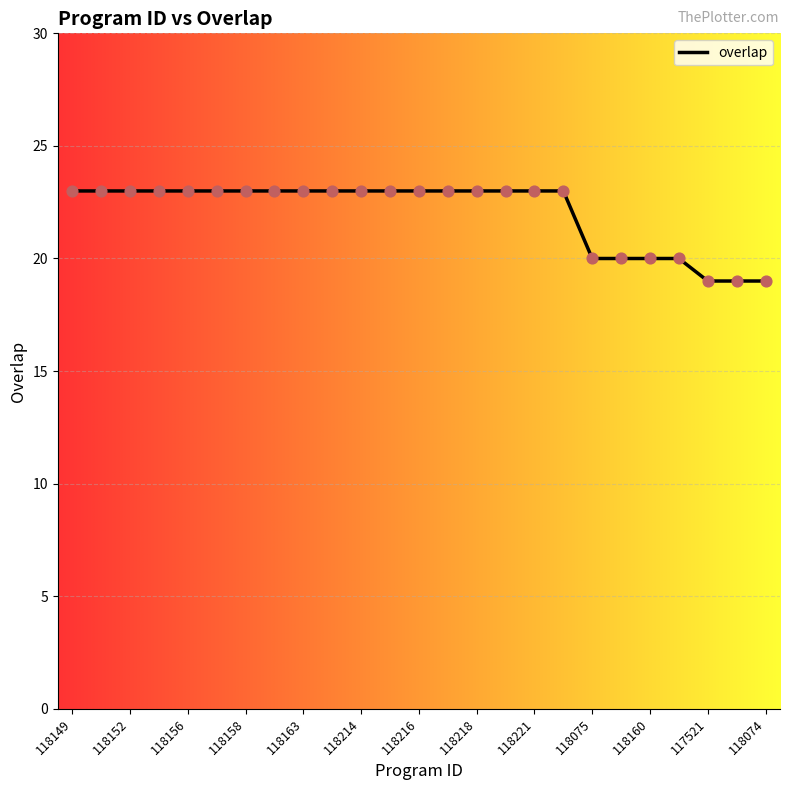

What is the maximum value shown in the chart?

23